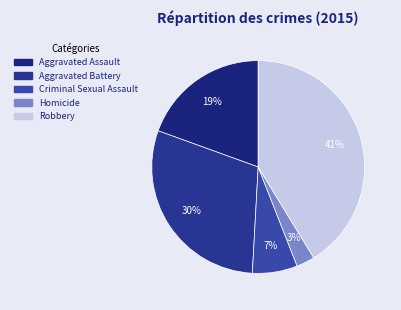

Count the number of slices in the pie.

5